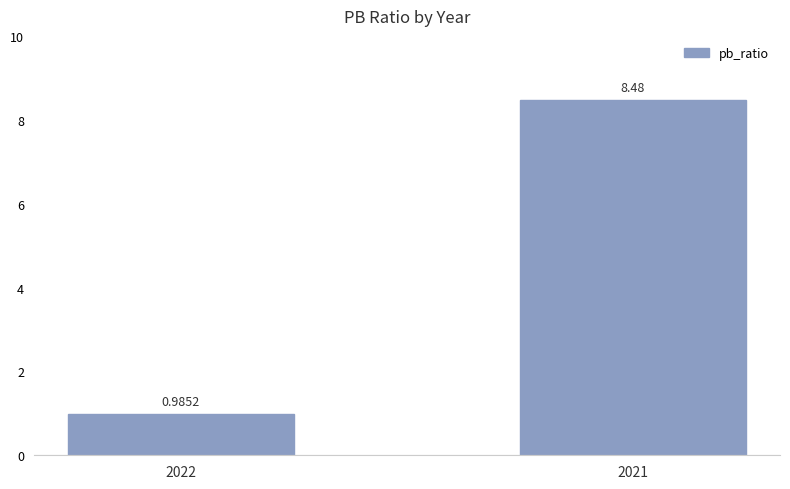

Does the chart contain stacked bars?

No